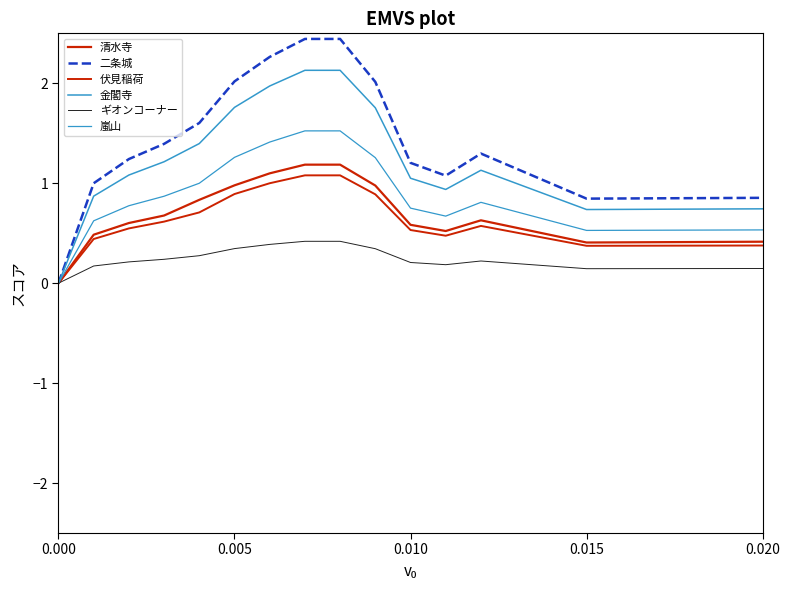

What is the highest value of the 清水寺 series?

1.2